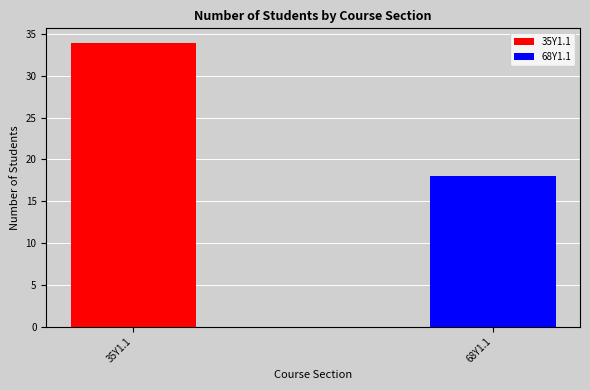

Reading left to right, extract all data points from this chart.

35Y1.1=34	68Y1.1=18